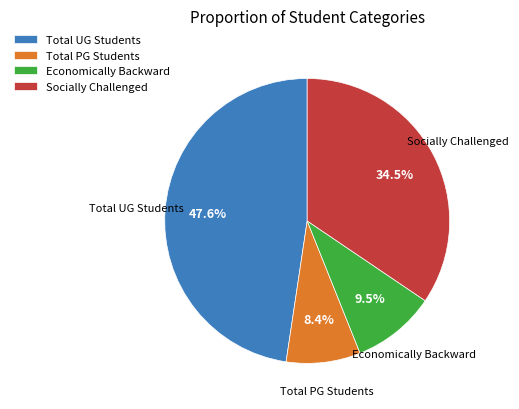

Is it true that Economically Backward is 23% of the pie?

False